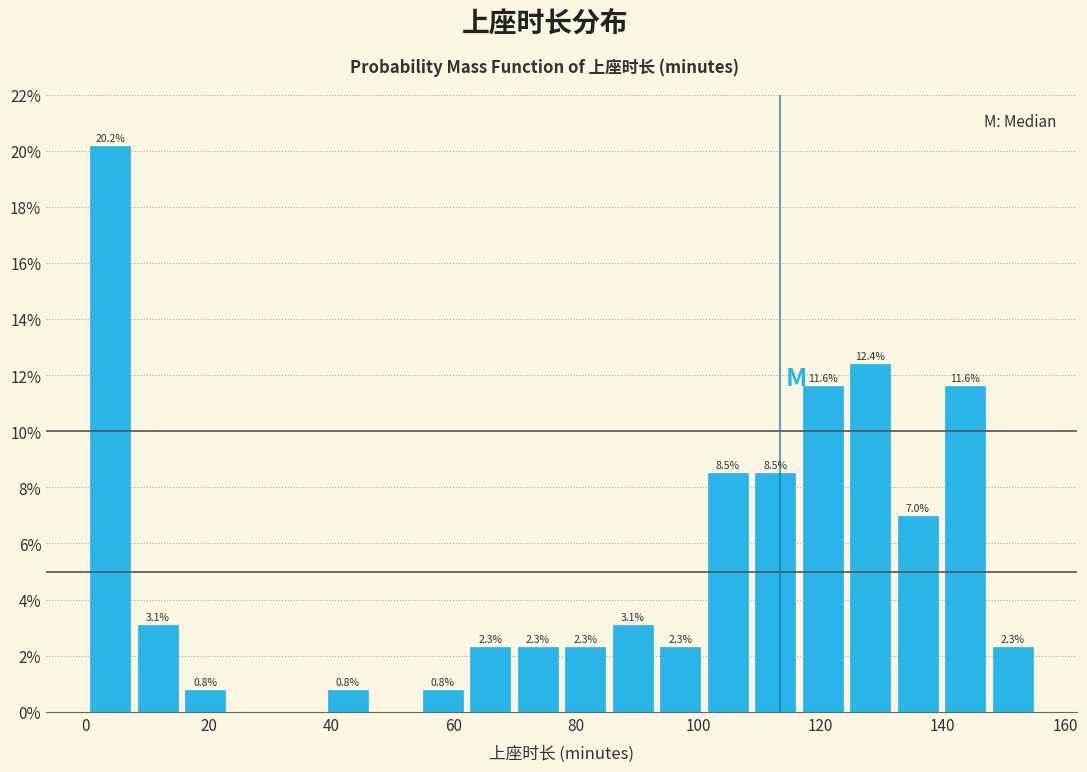

Around what value on the x-axis is the tallest bar? Give the approximate position of its centre, as read against the axis.

4